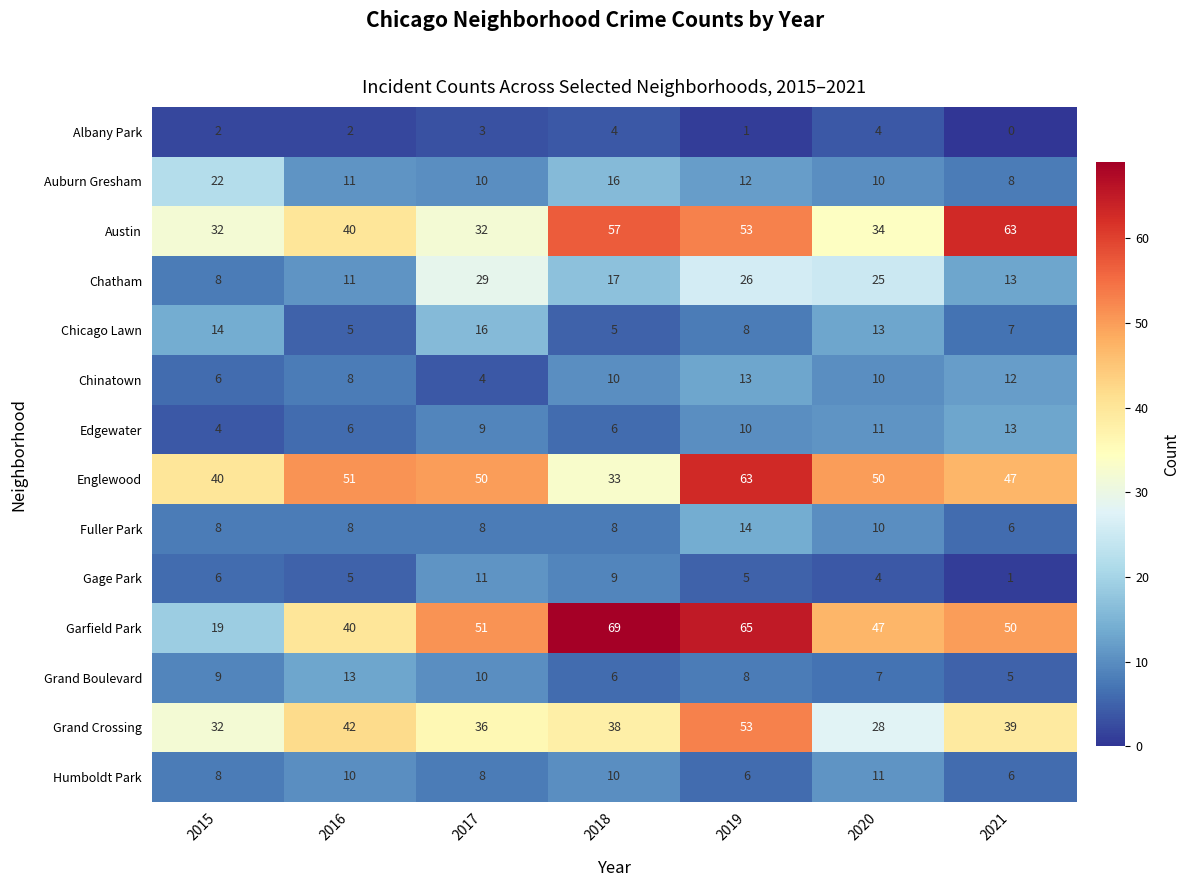

How many series are shown in this chart?

14